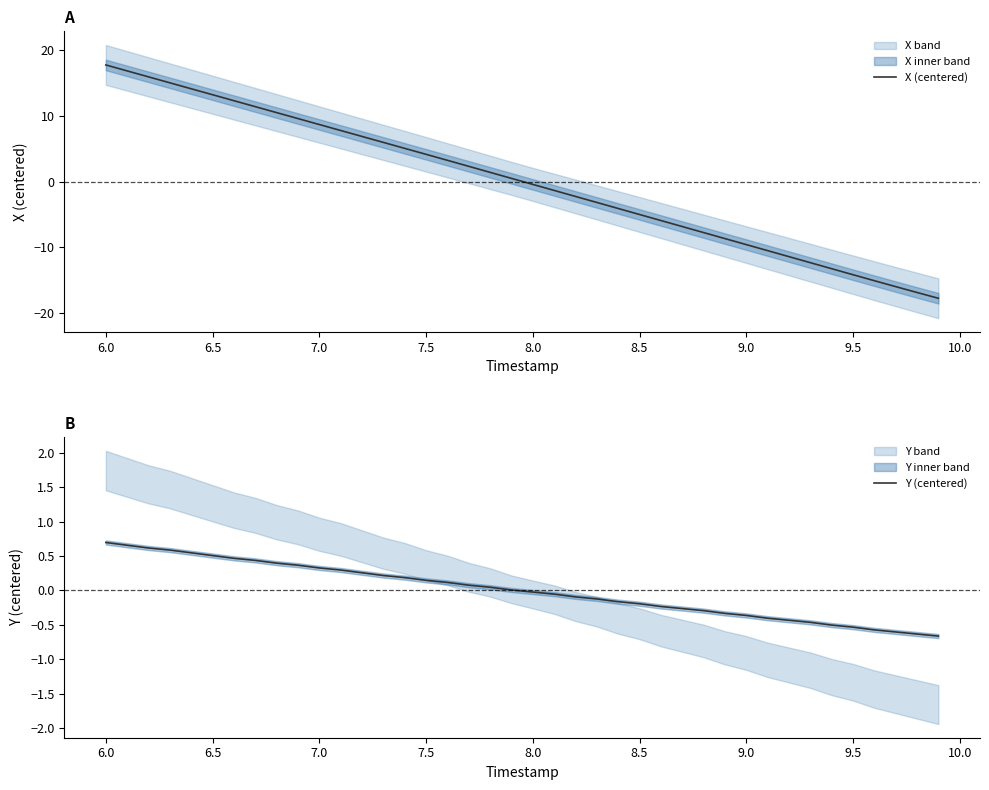

List the series in order of their overall mean, lowest first.

X (centered), Y (centered)